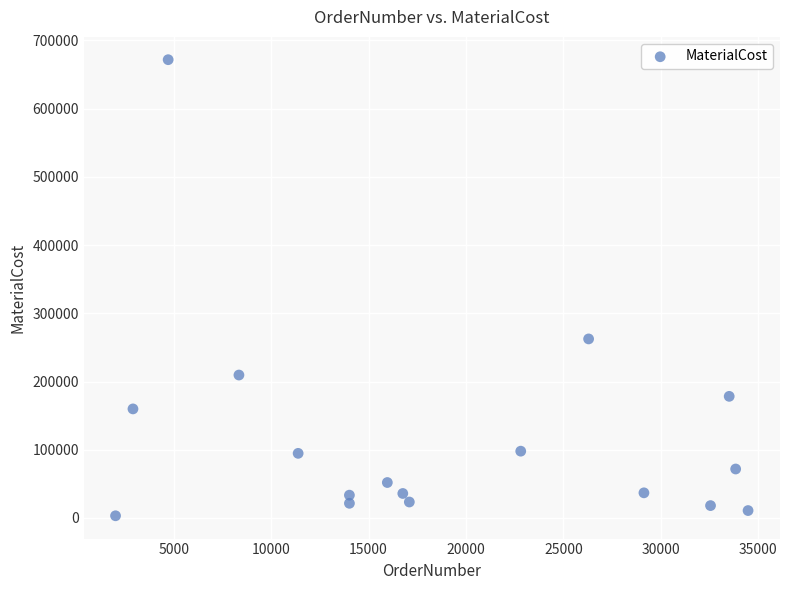

What is the range of Y values (max minus min)?

668505.5